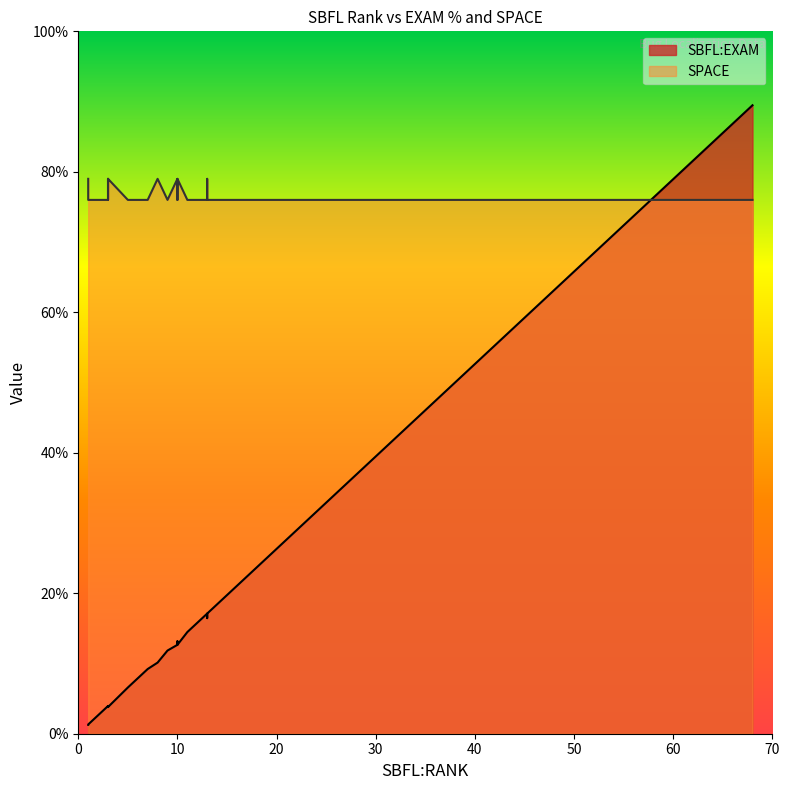

True or false: SBFL:EXAM and SPACE intersect in this chart.

True